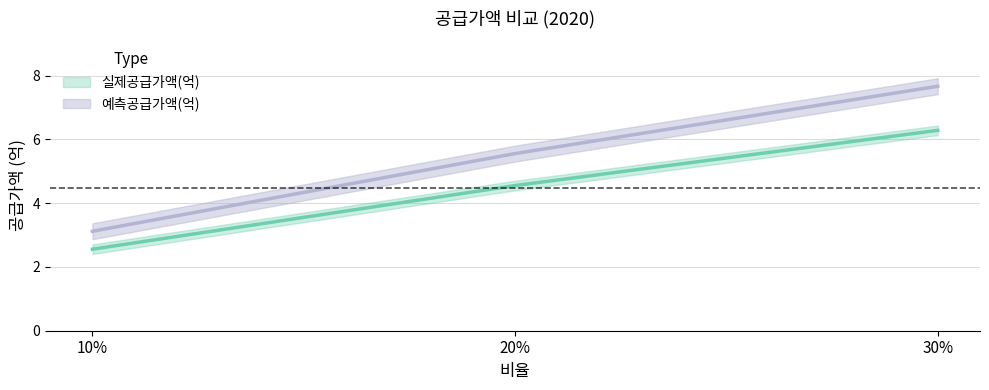

At 20%, list the series in order from smallest to largest.

실제공급가액(억), 예측공급가액(억)